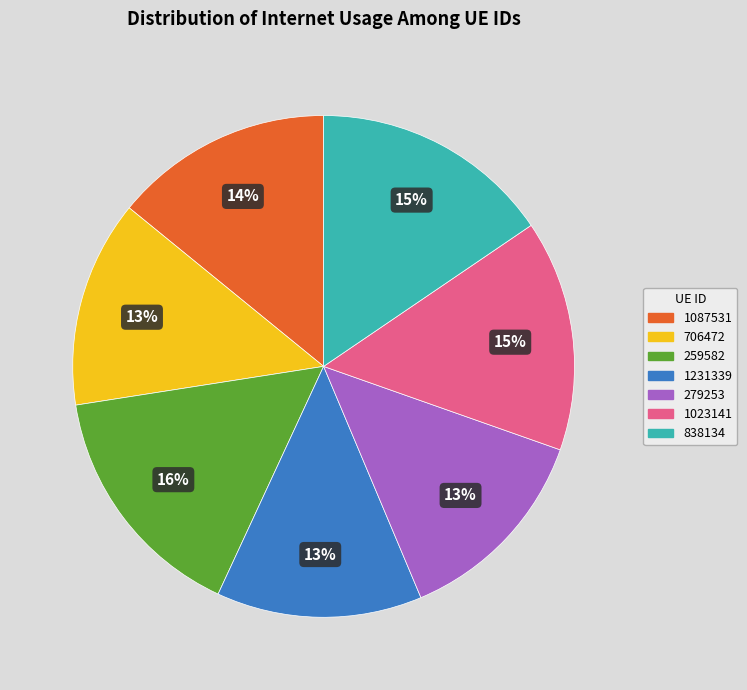

To the nearest percent, what is the combined percentage of 1231339 and 1087531?

27%